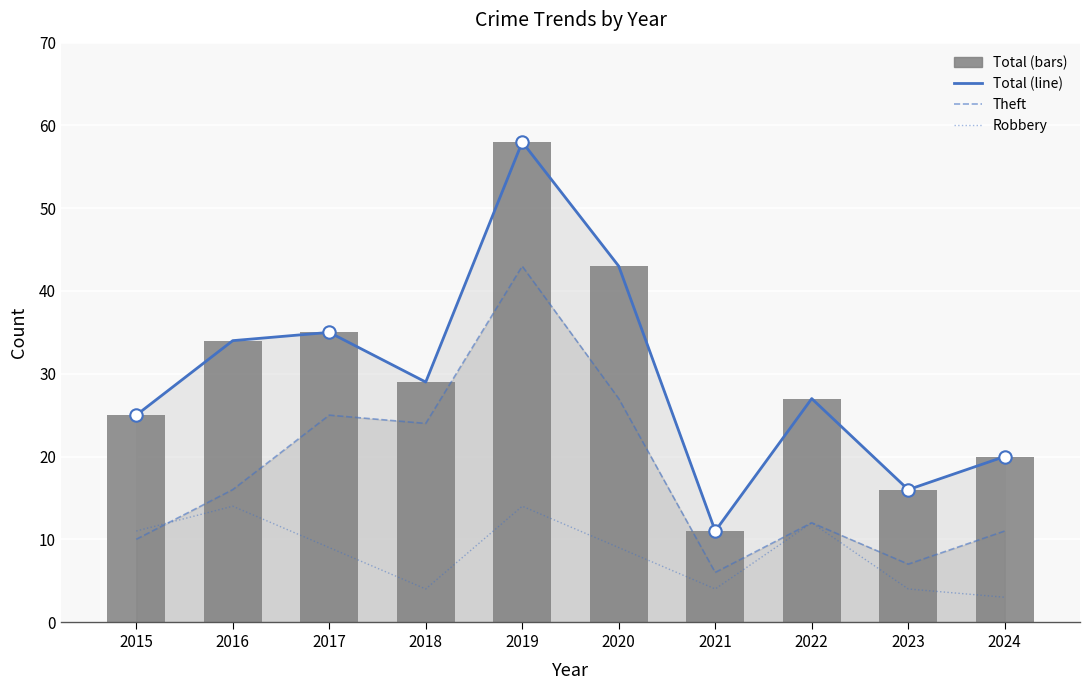

Which series reaches the minimum Y coordinate?

Robbery